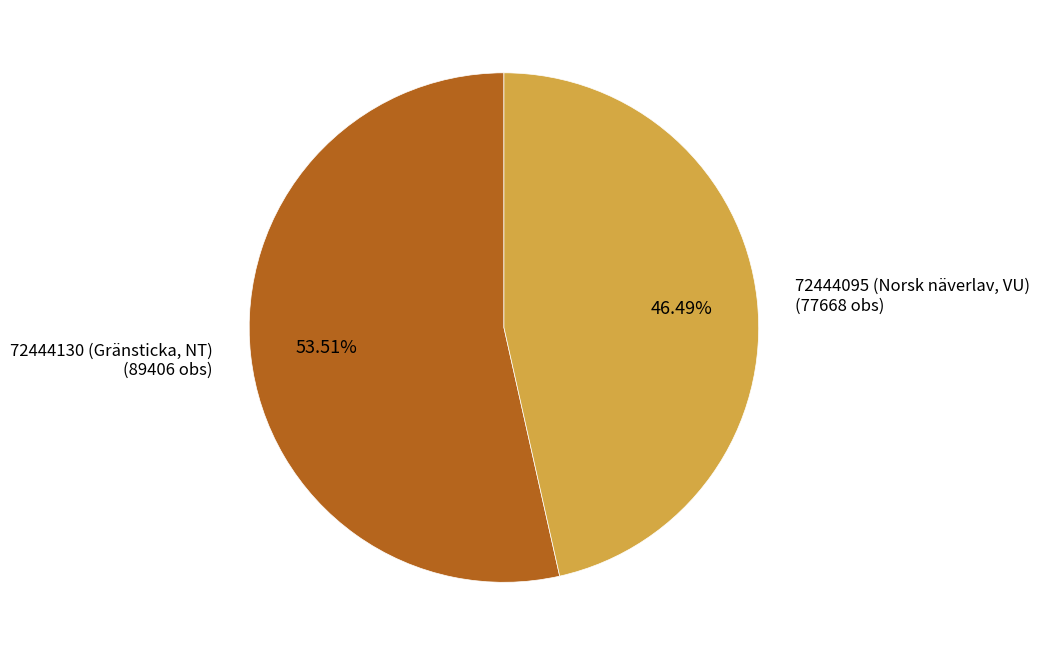

What percentage is the 72444095 (Norsk näverlav, VU) slice, to the nearest percent?

46%